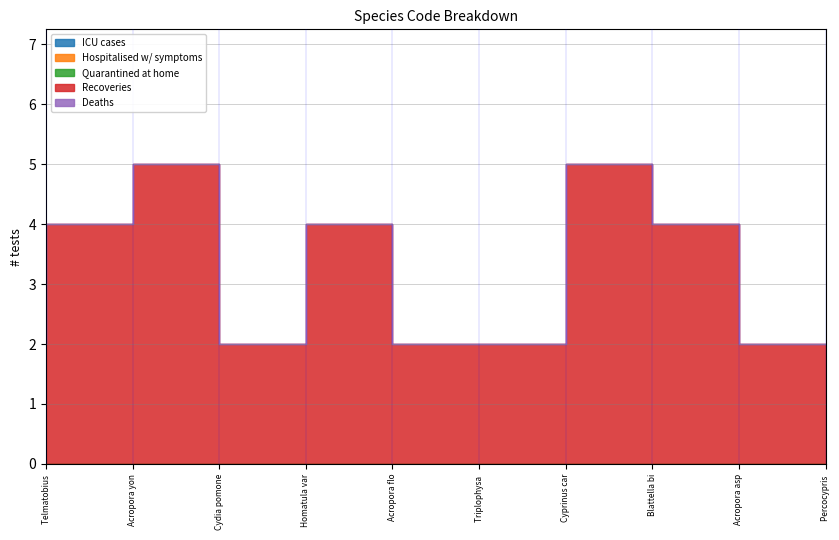

Where is Quarantined at home nearest to the value 0?

Telmatobius bolivianus